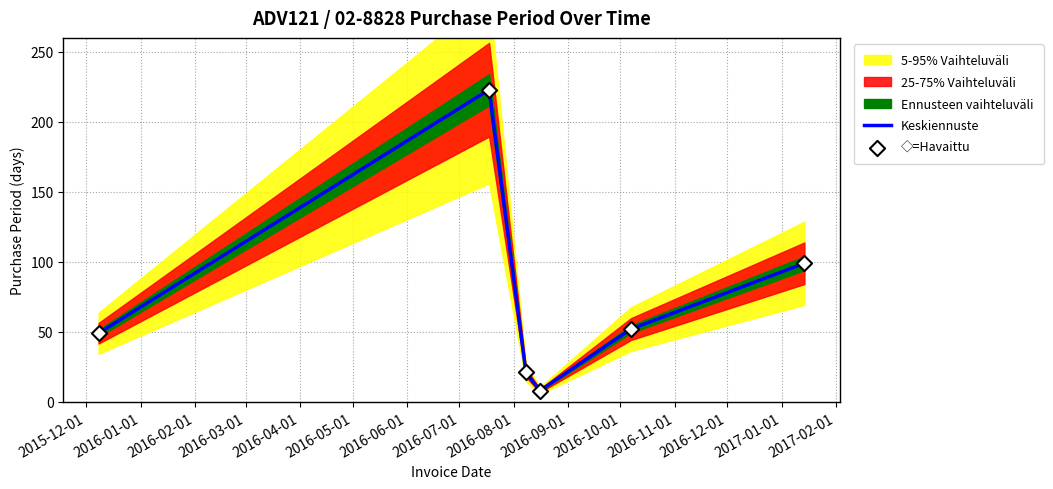

Which series reaches the minimum Y coordinate?

Keskiennuste